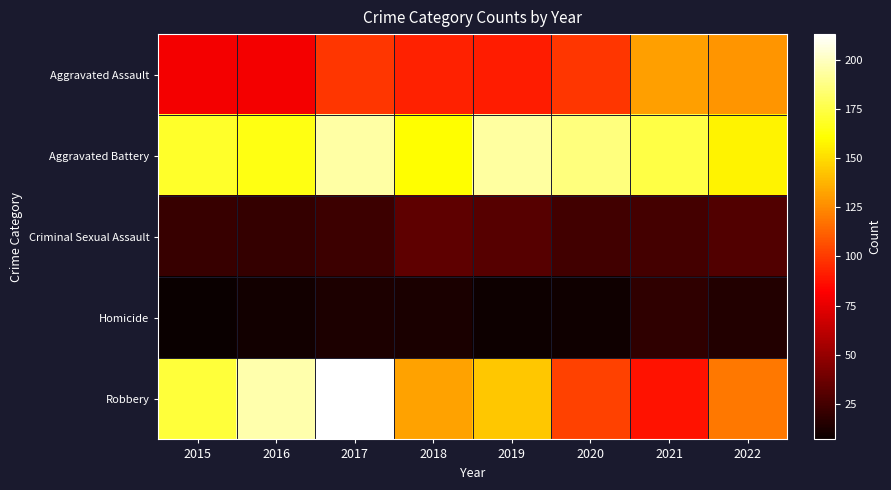

Reading left to right, what are all the values shown in this chart?

Aggravated Assault: 2015=79	2016=79	2017=99	2018=93	2019=91	2020=99	2021=131	2022=128
Aggravated Battery: 2015=169	2016=164	2017=194	2018=160	2019=193	2020=186	2021=175	2022=157
Criminal Sexual Assault: 2015=21	2016=20	2017=23	2018=33	2019=31	2020=24	2021=25	2022=29
Homicide: 2015=7	2016=10	2017=13	2018=12	2019=8	2020=9	2021=19	2022=15
Robbery: 2015=172	2016=196	2017=213	2018=132	2019=143	2020=102	2021=88	2022=119